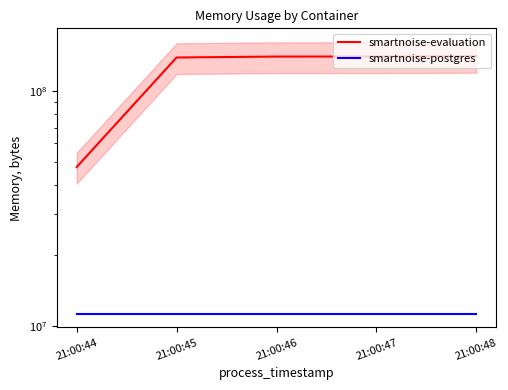

Reading right to left, list all the values displayed in this chart.

smartnoise-evaluation: 141266944	140771328	140730368	139456512	47624192
smartnoise-postgres: 11268096	11268096	11268096	11268096	11268096